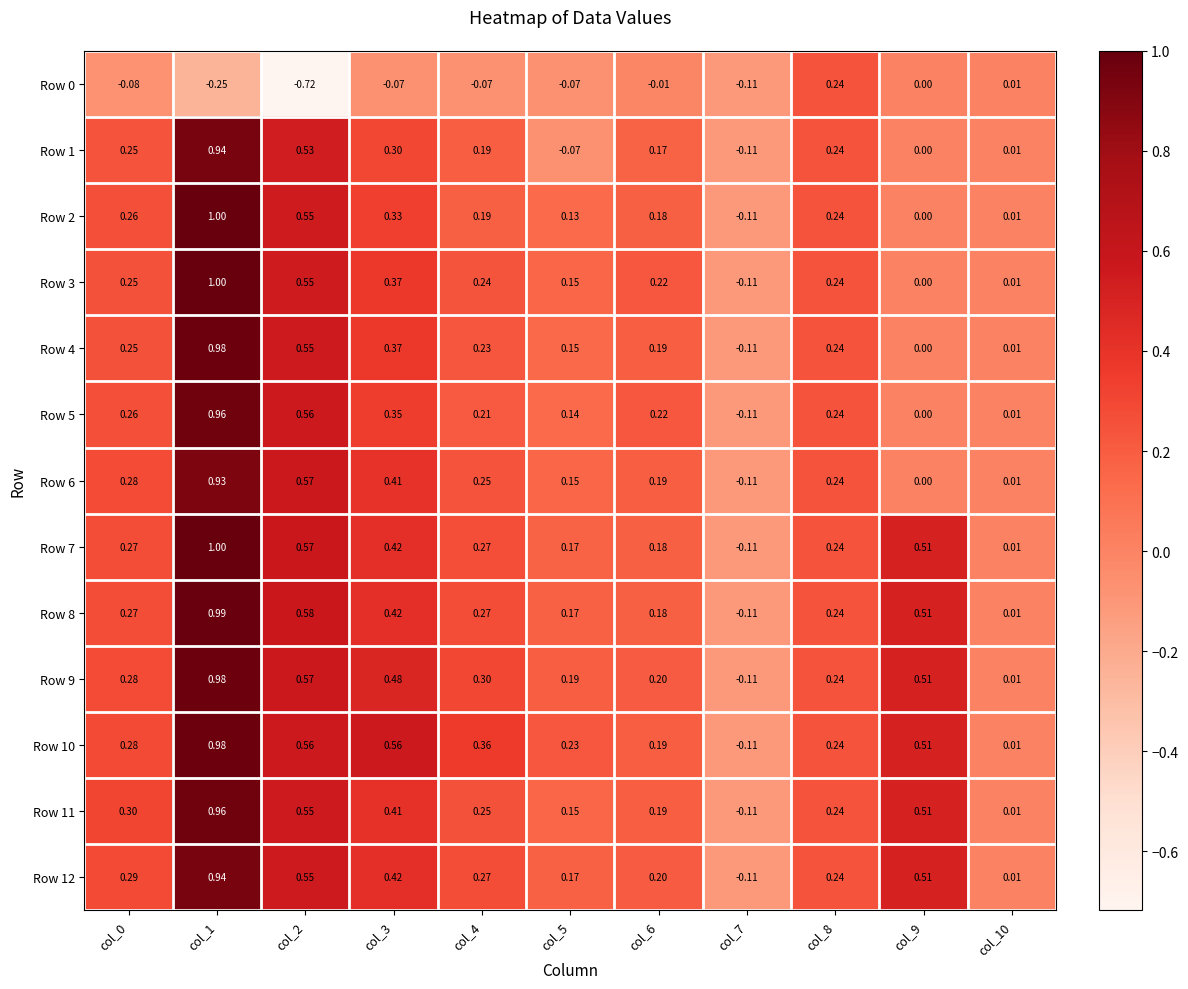

Which series changed the most between col_1 and col_6?

Row 2